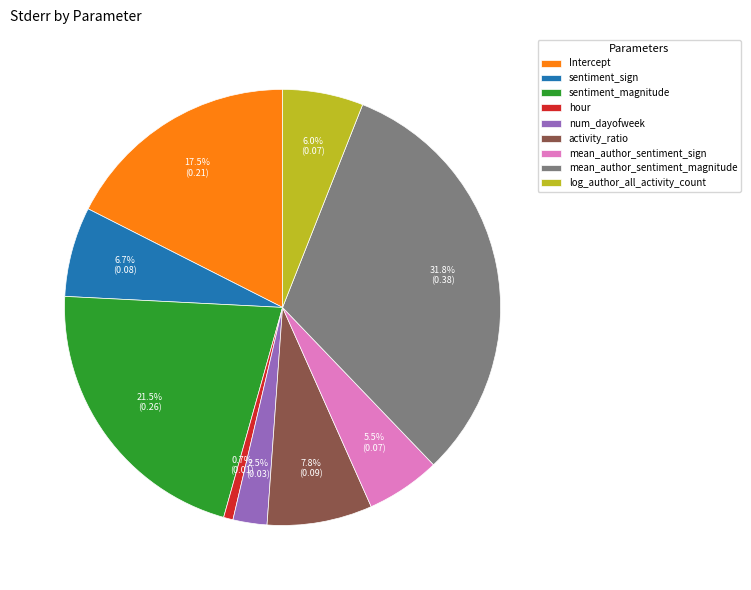

Which category has the smallest portion of the pie?

hour